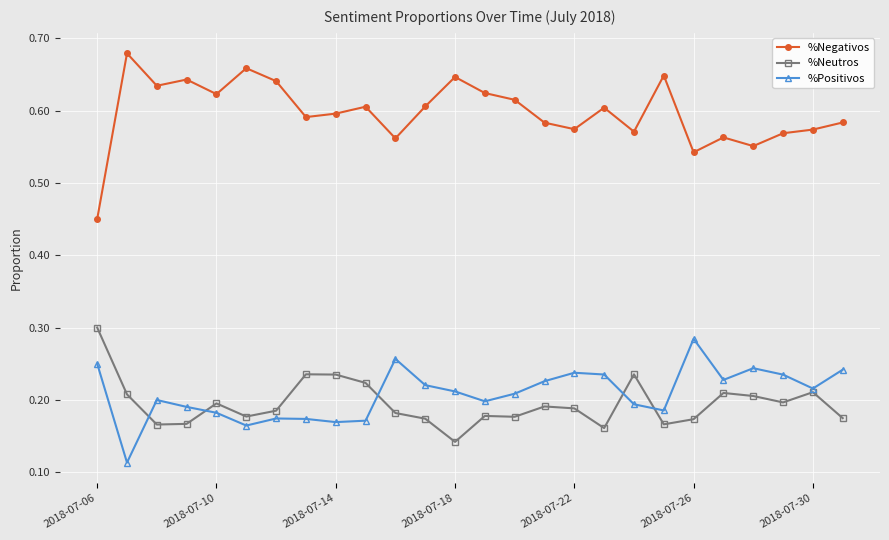

Which series has the largest total across all categories?

%Negativos